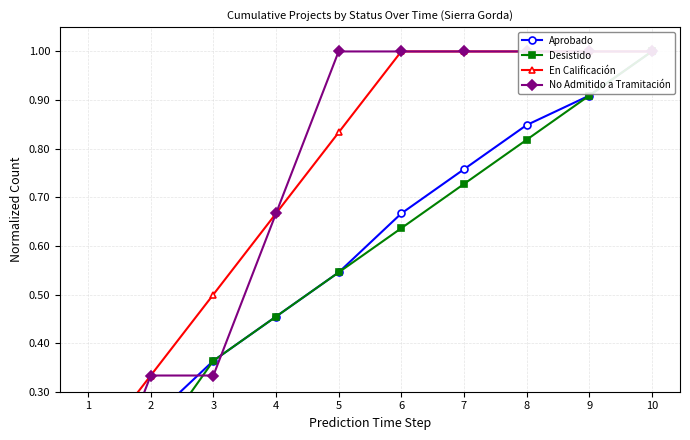

What is the sum of all Desistido values?

5.7